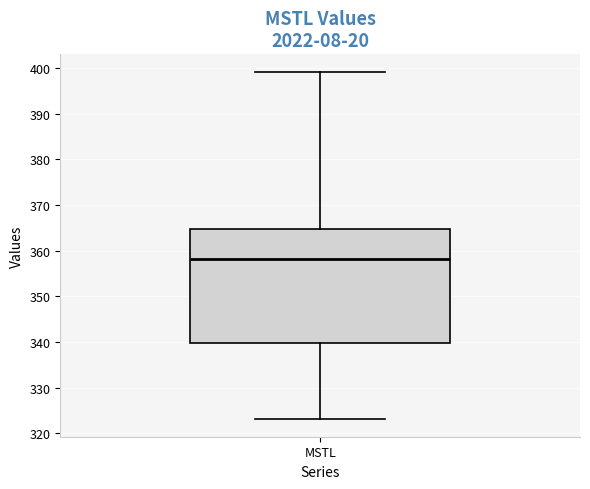

Transcribe this box plot: give where the median line is, the range the box spans, and where the two whiskers end, as read against the y-axis. The values are not printed on the chart, so give them approximately, as read against the axis.

median 358, box 340 to 365, whiskers 323 to 399